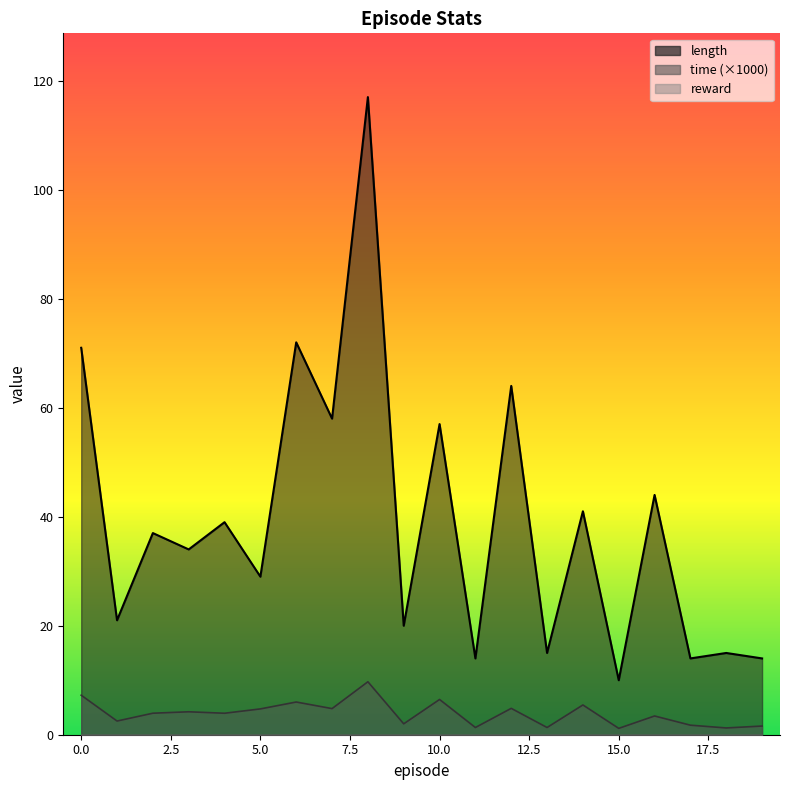

How many categories are shown in the chart?

20